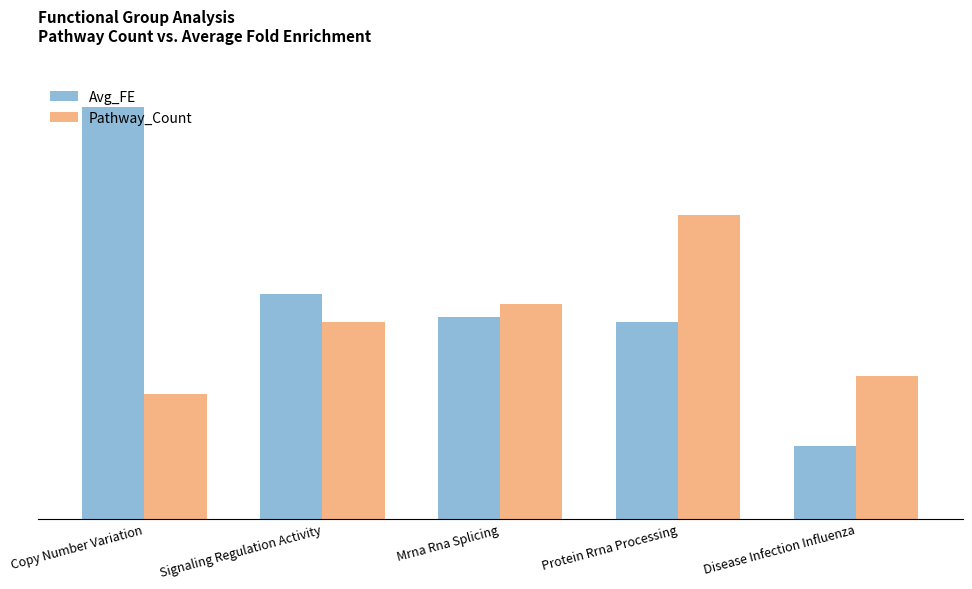

At which label does Avg_FE first exceed 11?

Copy Number Variation